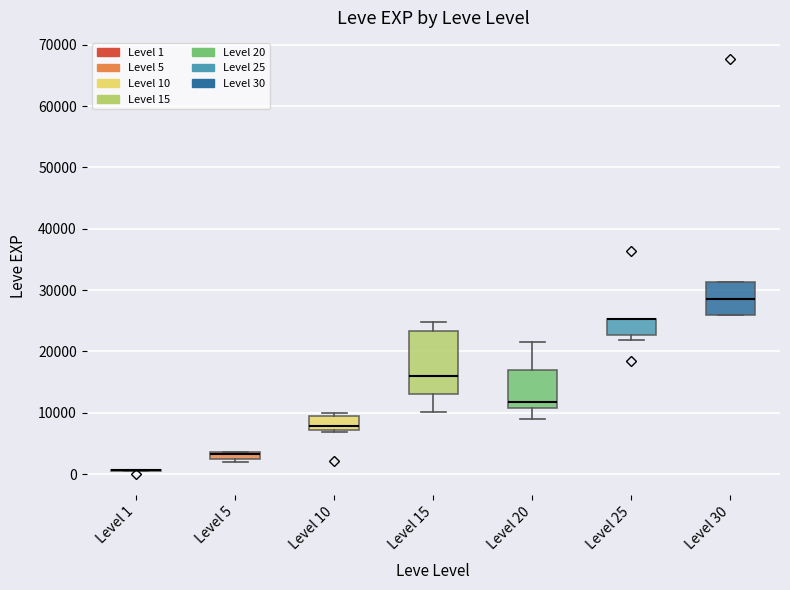

Where is the lower edge of the box for Level 20 on the y-axis? The values are not printed on the chart, so give them approximately, as read against the axis.

11000